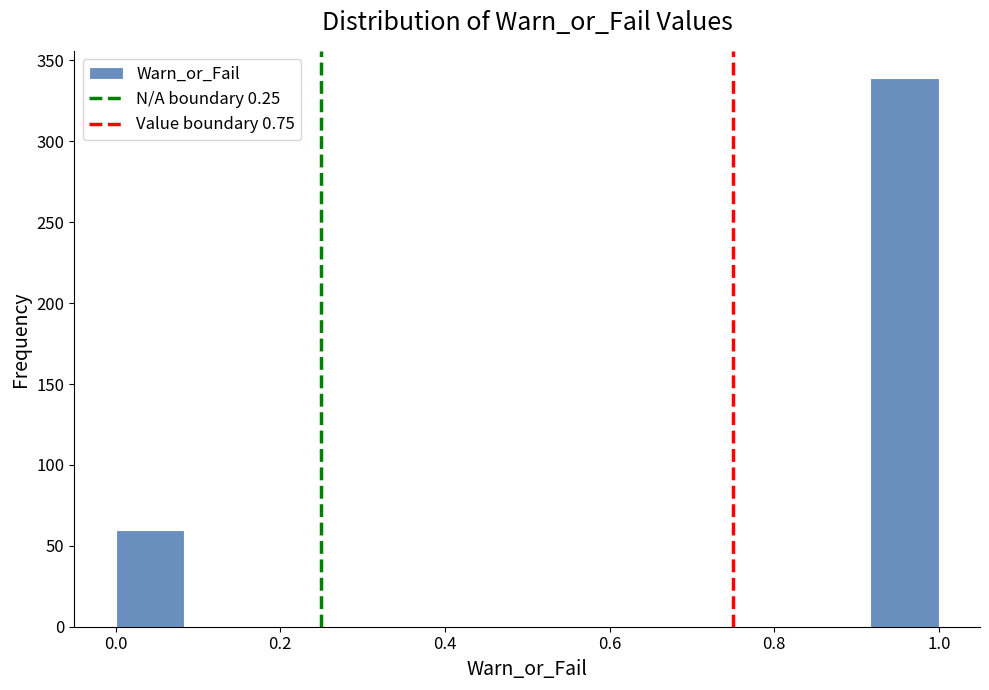

Reading left to right, transcribe this chart: for each bar, give the range it covers on the x-axis and its height. Neither the bar edges nor the heights are printed on the chart, so give them approximately, as read against the axes.

0.00 to 0.08: 60
0.08 to 0.16: 0
0.16 to 0.26: 0
0.26 to 0.34: 0
0.34 to 0.42: 0
0.42 to 0.50: 0
0.50 to 0.58: 0
0.58 to 0.66: 0
0.66 to 0.76: 0
0.76 to 0.84: 0
0.84 to 0.92: 0
0.92 to 1.00: 340